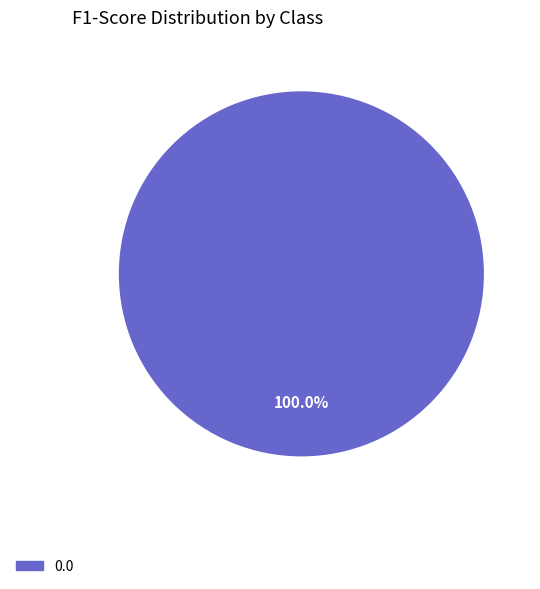

Is there any slice that represents more than half of the pie?

Yes